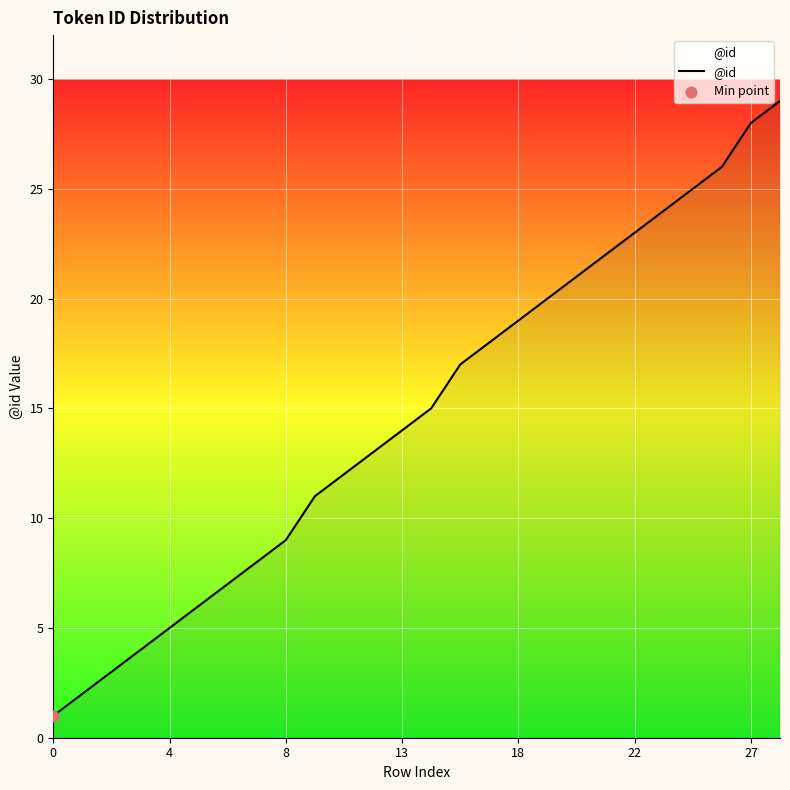

What is the greatest value displayed?

29